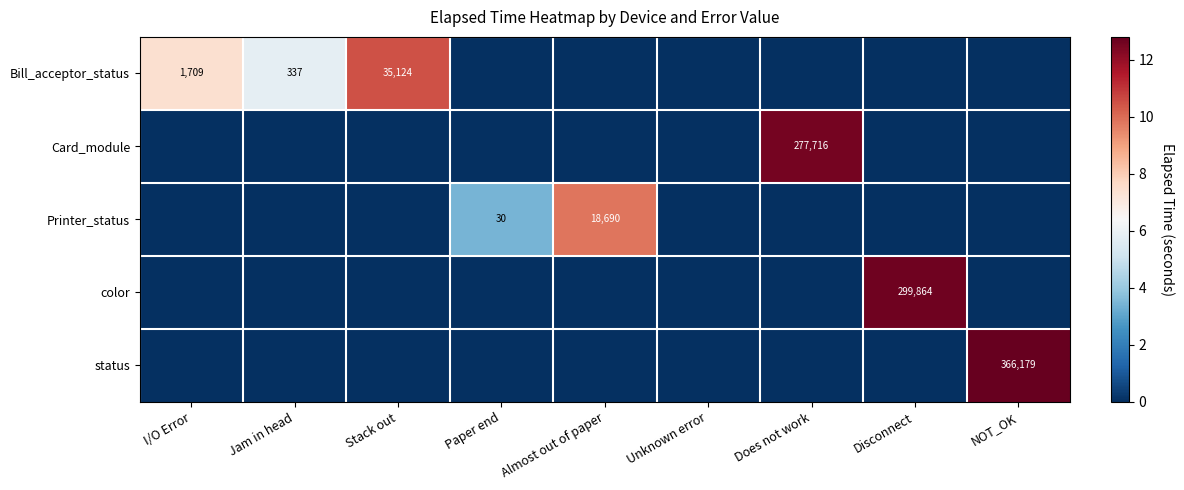

The value of Printer_status at Paper end is 12. True or false?

False